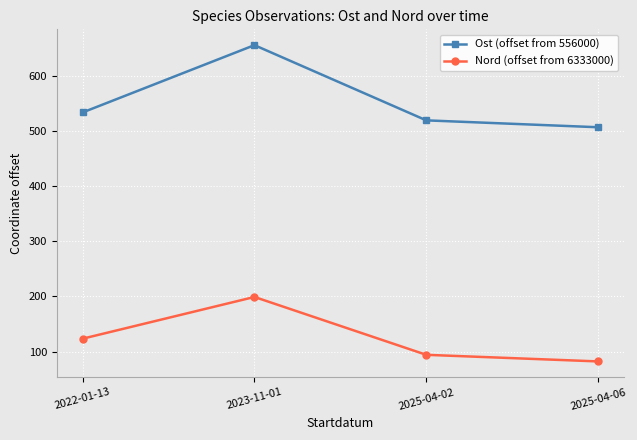

Reading left to right, list all the values displayed in this chart.

Ost (offset from 556000): 2022-01-13=533.8	2023-11-01=656.0	2025-04-02=519.5	2025-04-06=507.0
Nord (offset from 6333000): 2022-01-13=123.3	2023-11-01=199.0	2025-04-02=94.0	2025-04-06=82.0